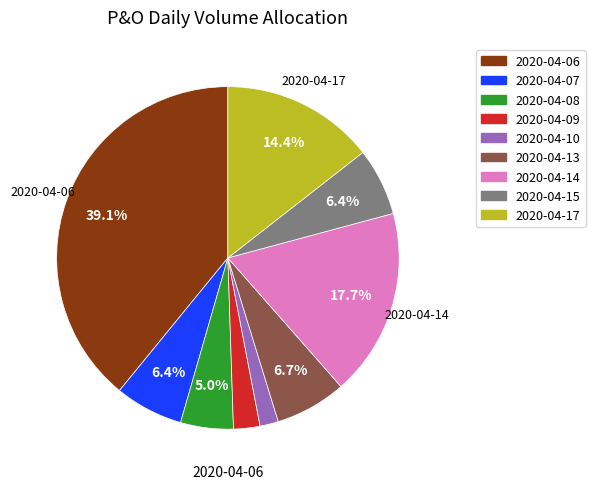

What percentage is the 2020-04-15 slice, to the nearest percent?

6%